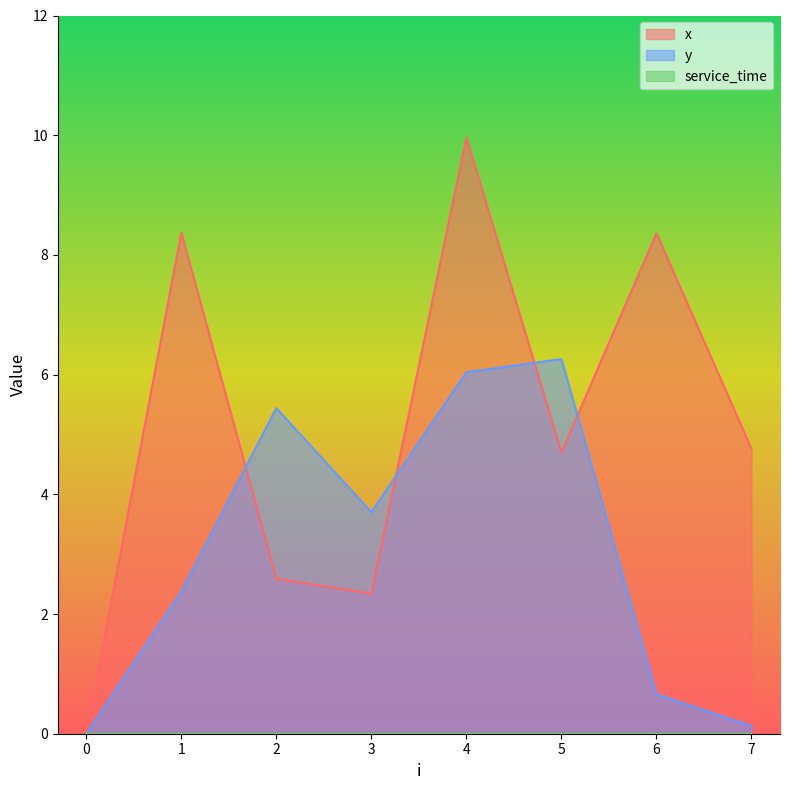

At which category is the sum across all series the highest?

4